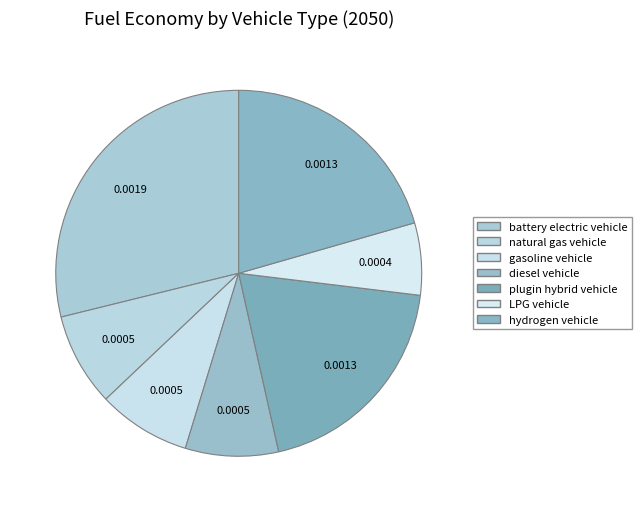

How much of the chart is everything except hydrogen vehicle?

79.4%